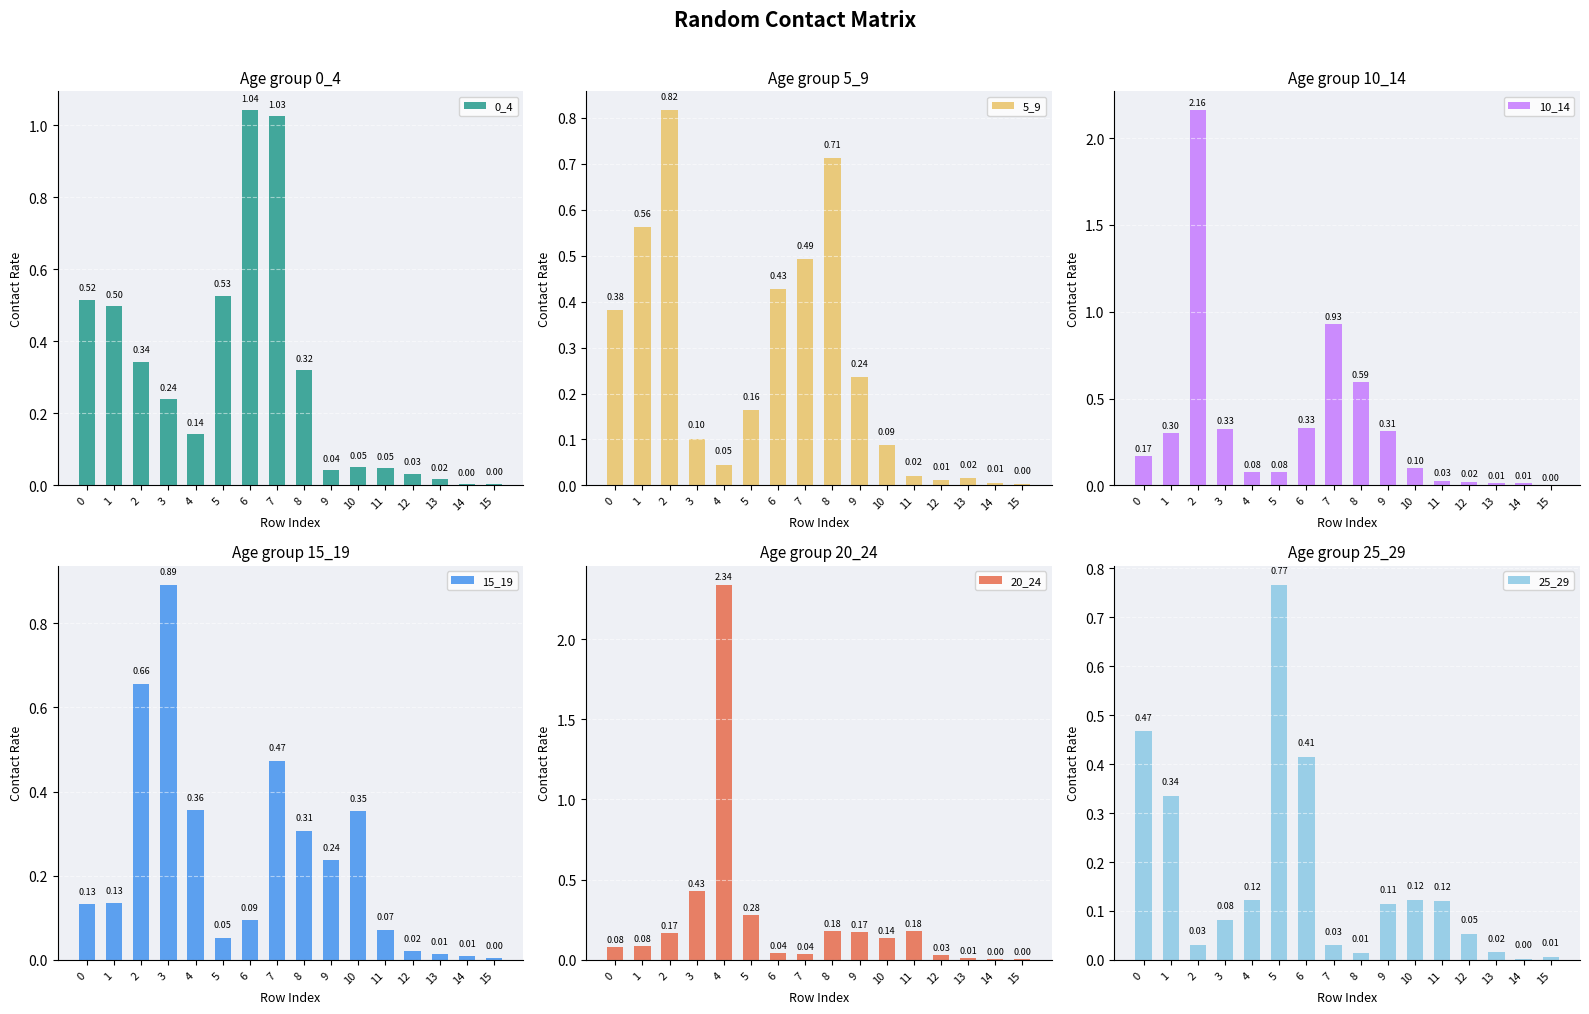

At which category is the sum across all series the highest?

2